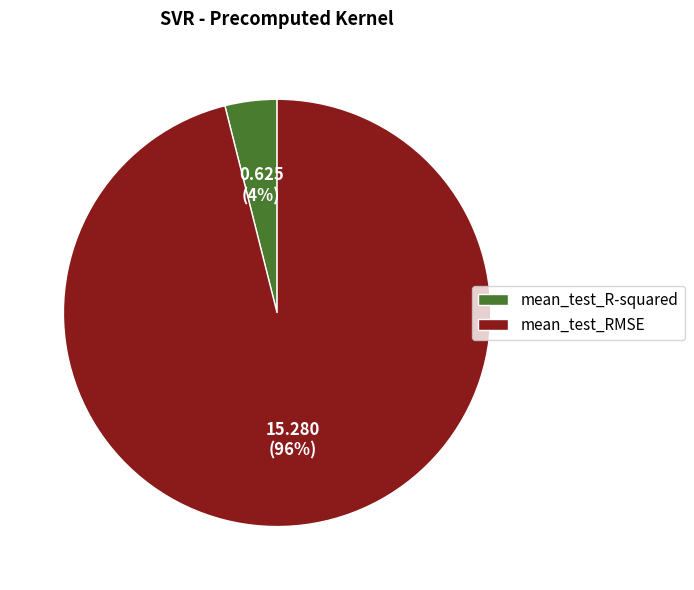

Is there a majority slice in this chart?

Yes